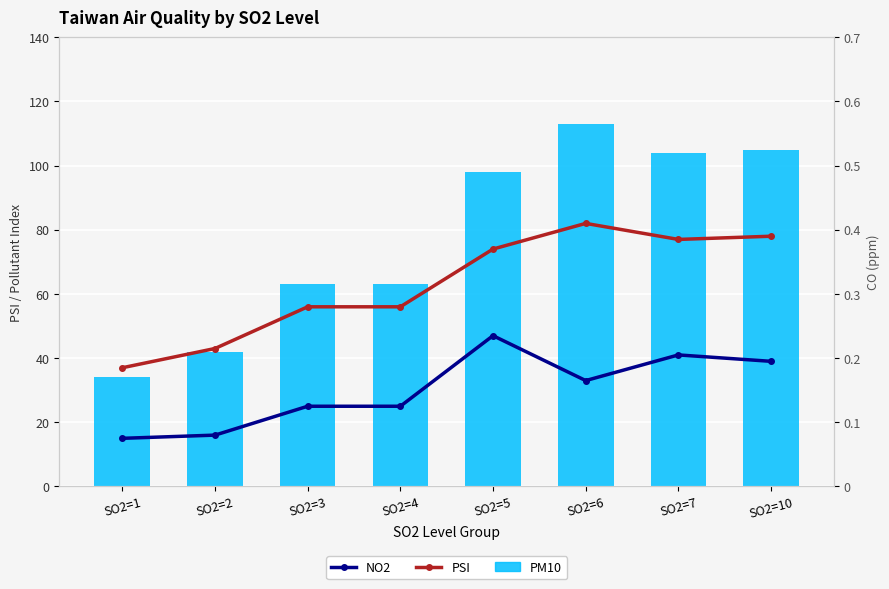

At how many categories does at least one series exceed 17?

8